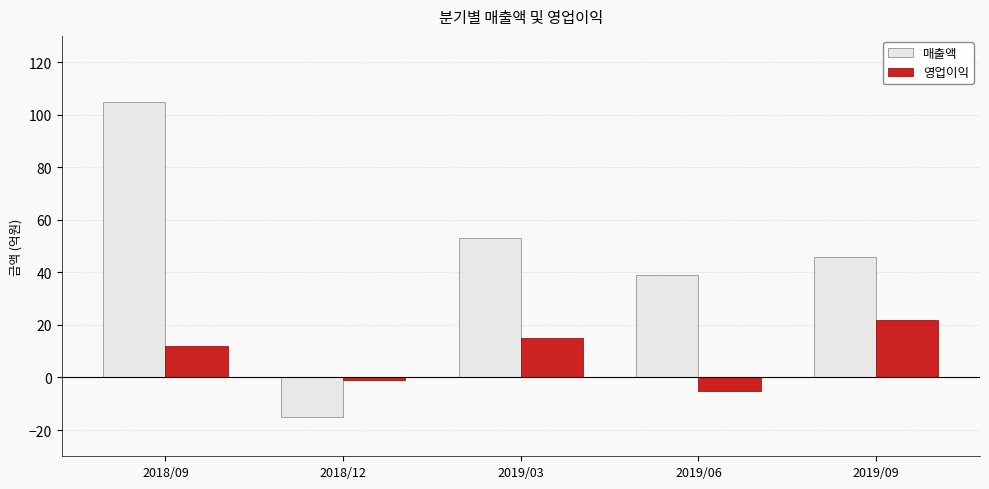

Rank the series by their average value, from highest to lowest.

매출액, 영업이익